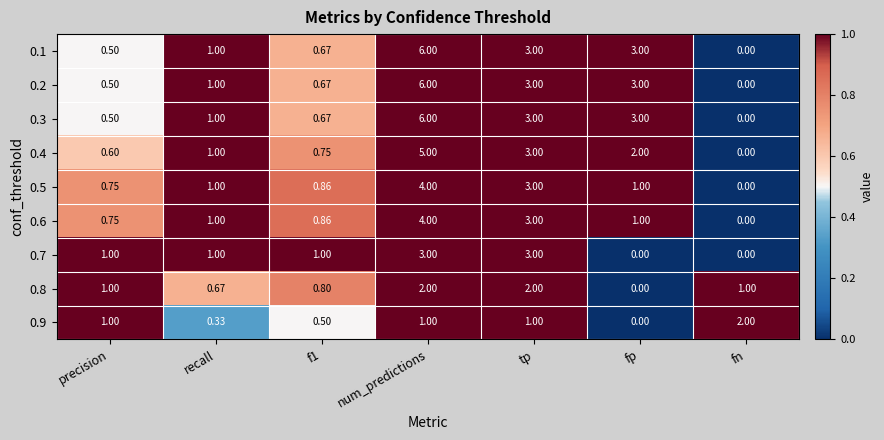

How many data points in 0.5 are less than 1?

3